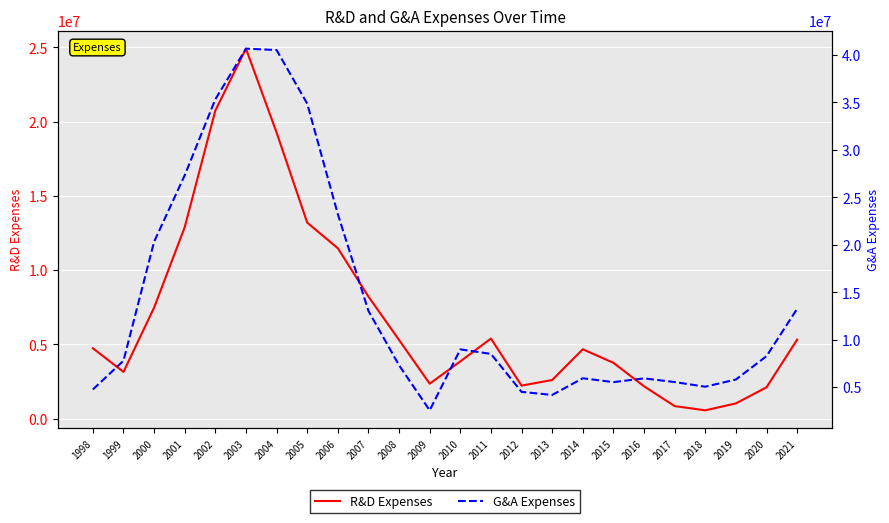

Does the chart display data point markers on the line(s)?

No